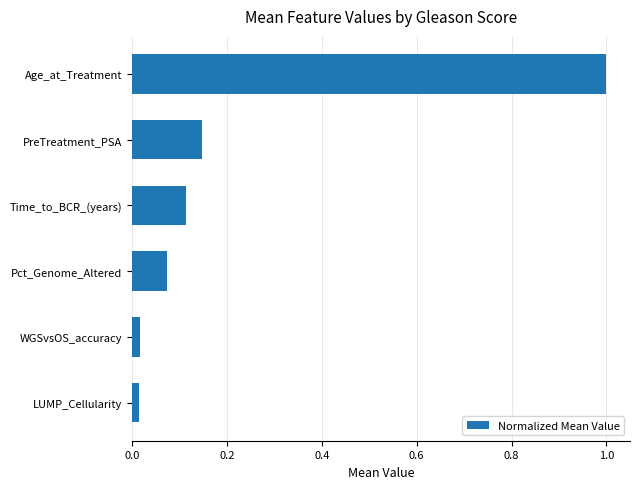

What is the sum of all values?

1.4